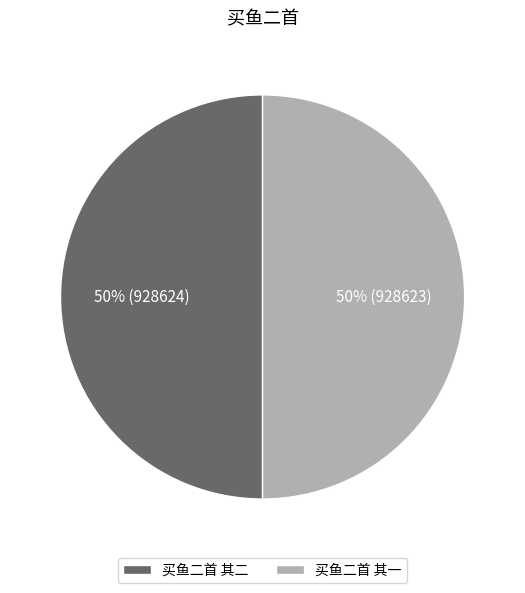

To the nearest percent, what is the combined percentage of 买鱼二首 其一 and 买鱼二首 其二?

100%